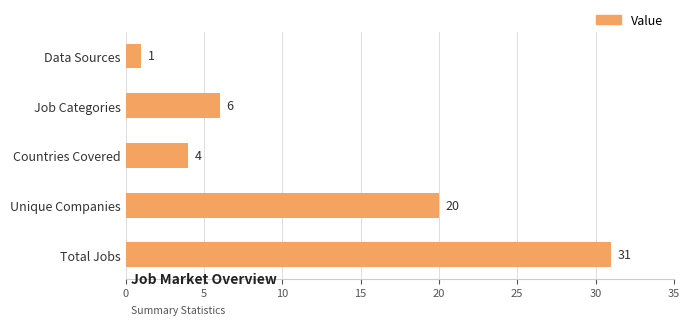

Rank the categories by value from highest to lowest.

Total Jobs, Unique Companies, Job Categories, Countries Covered, Data Sources